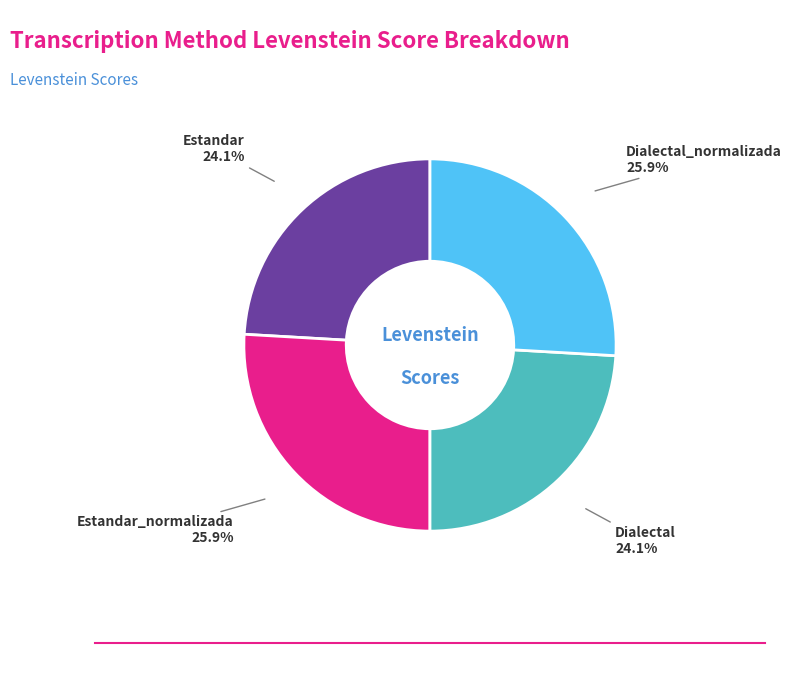

Which has a higher value, Dialectal_normalizada or Dialectal?

Dialectal_normalizada